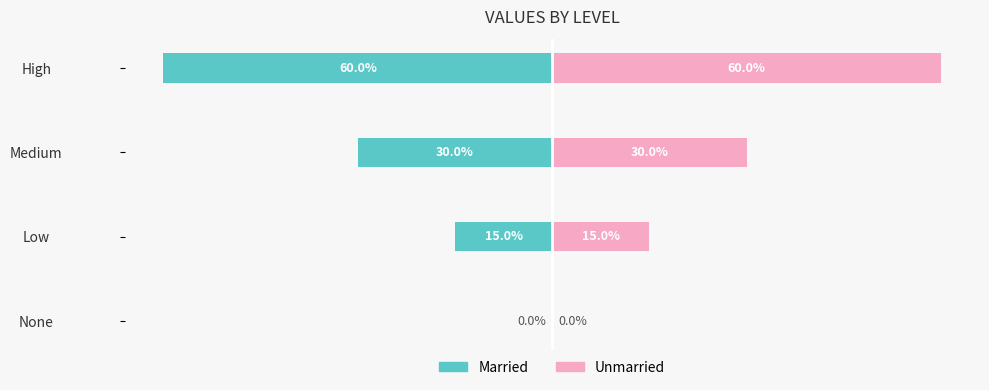

True or false: Married has a value of -0.4 at None.

False